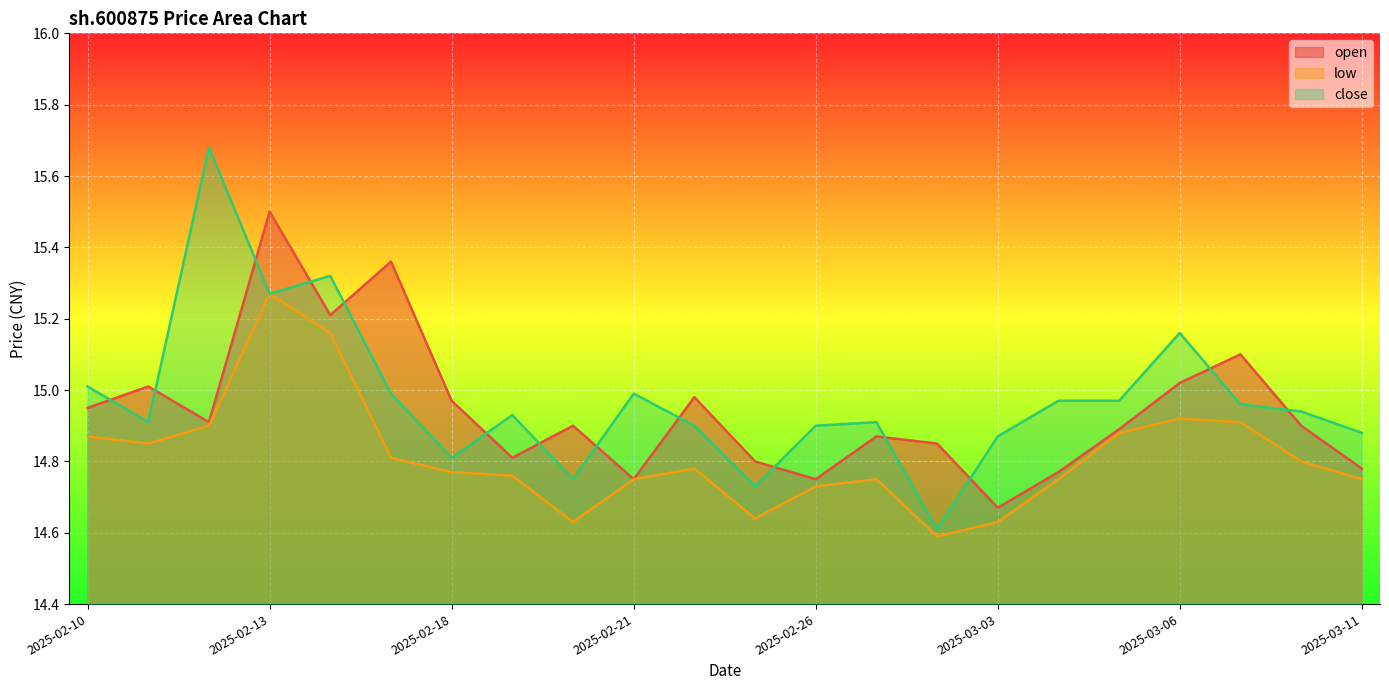

What is the minimum value for low?

14.6